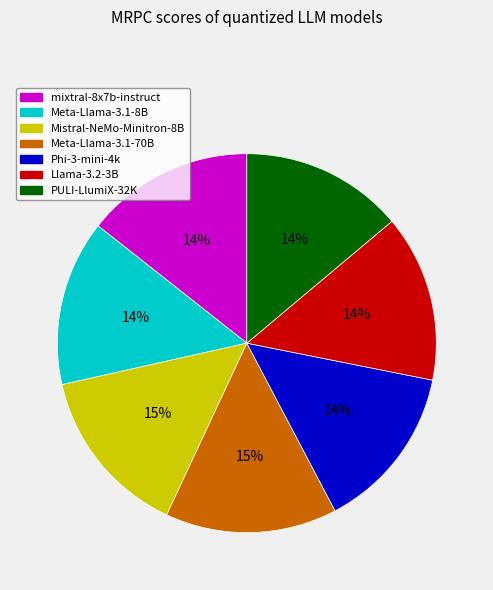

Does any single category account for the majority?

No